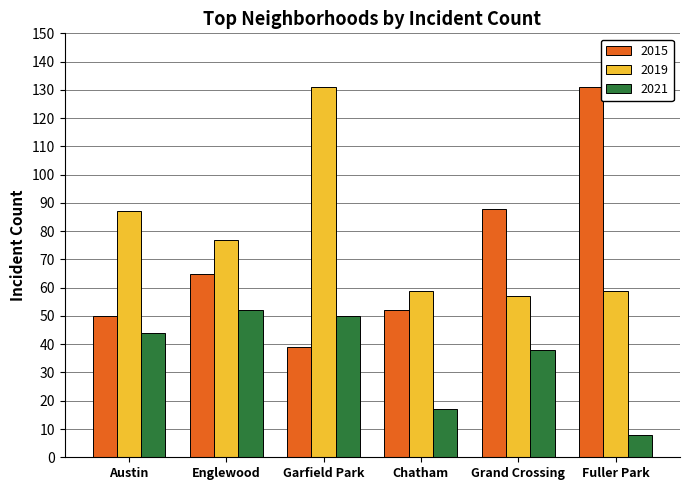

What is the label of the 4th bar from the right?

Garfield Park